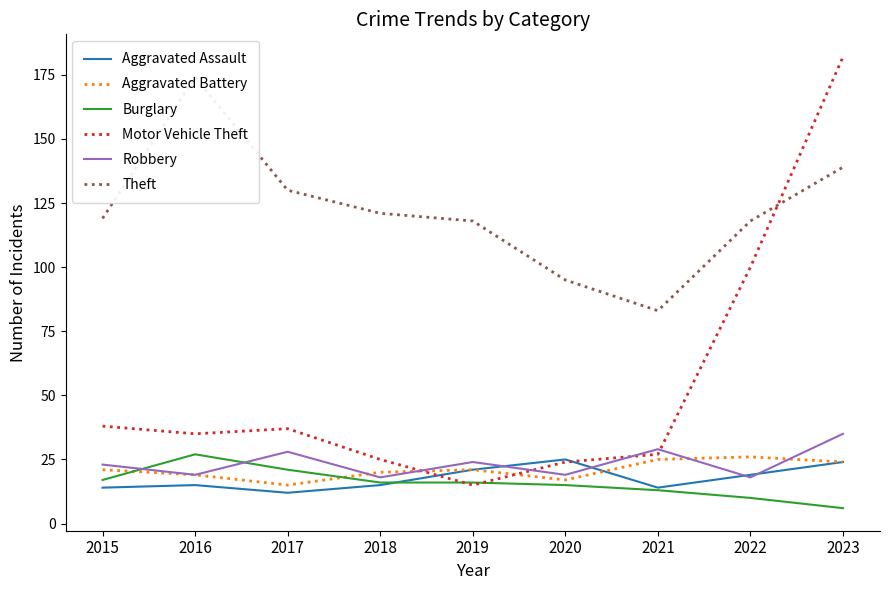

What is the value of the Robbery point at the 3rd from the left?

28